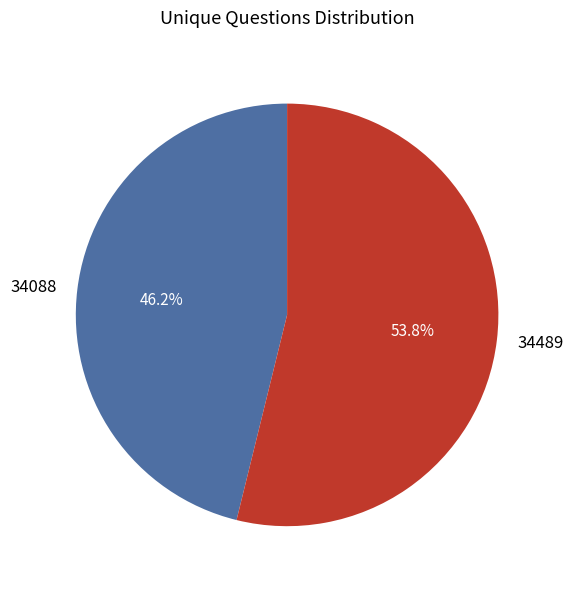

How many segments does this pie chart have?

2